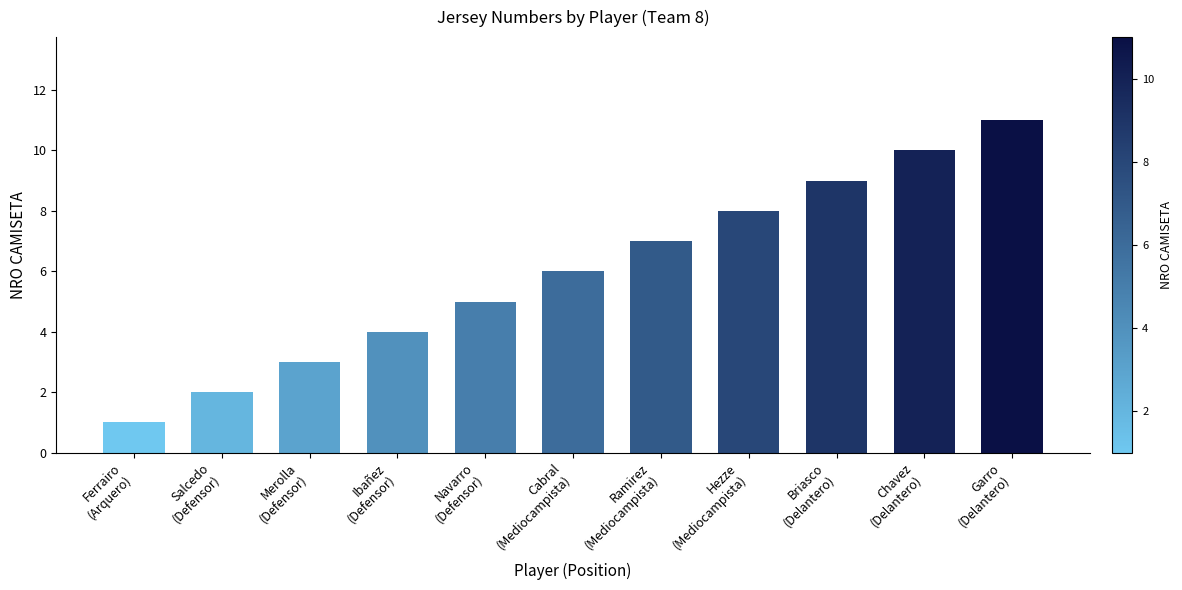

What is the maximum value shown in the chart?

11